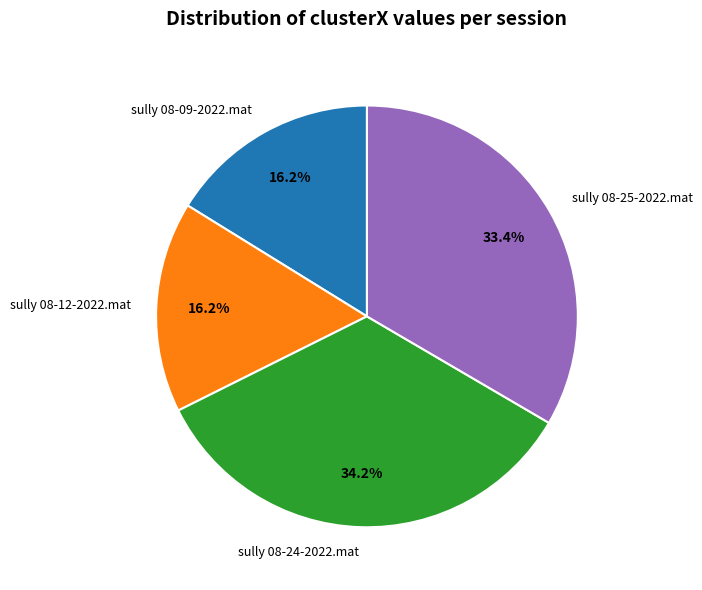

How many segments does this pie chart have?

4